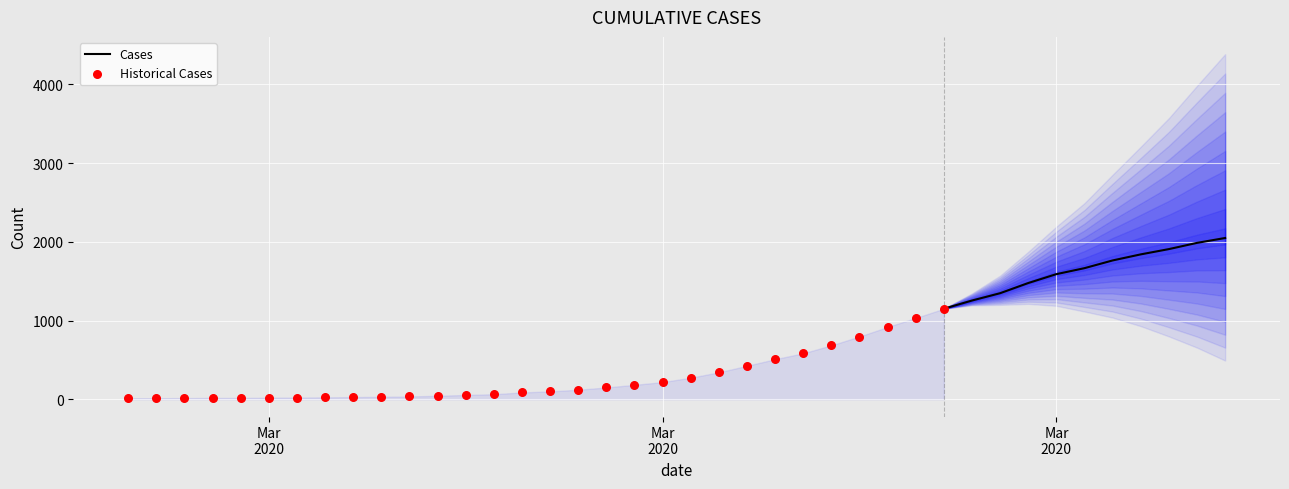

What is the change in value from 2020-03-10 to 2020-03-16?

+128